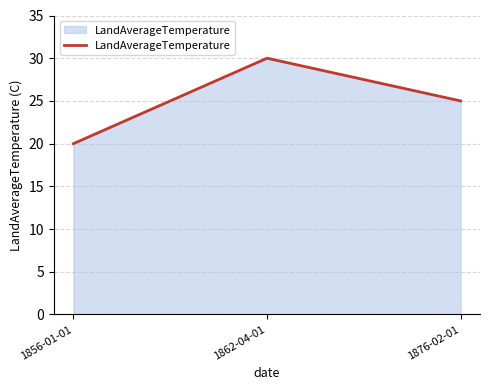

What position from the left is 1862-04-01?

2